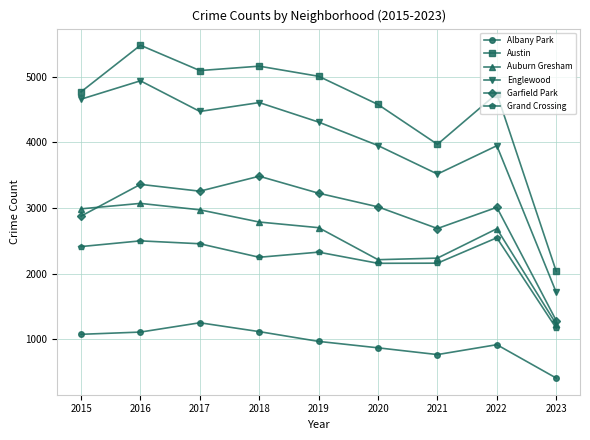

In Englewood, how many points are higher than both neighbors (excluding endpoints)?

3